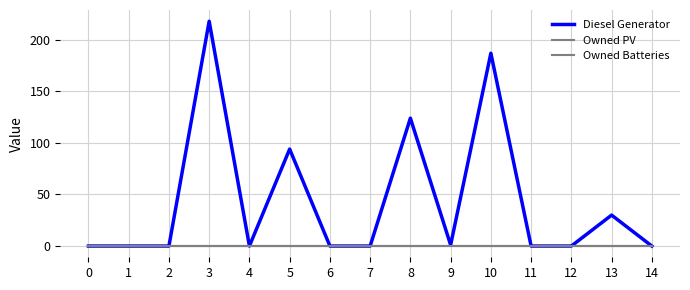

At which category is the sum across all series the highest?

3